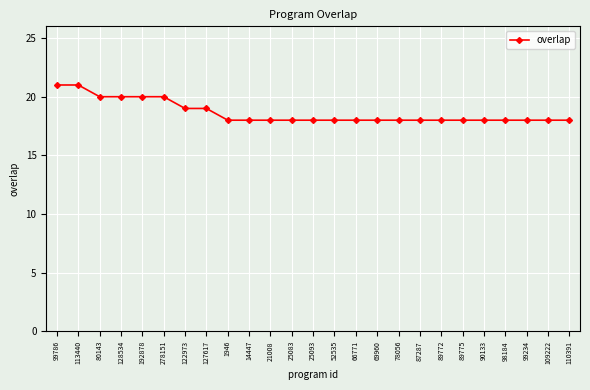

How many lines are shown in the chart?

1